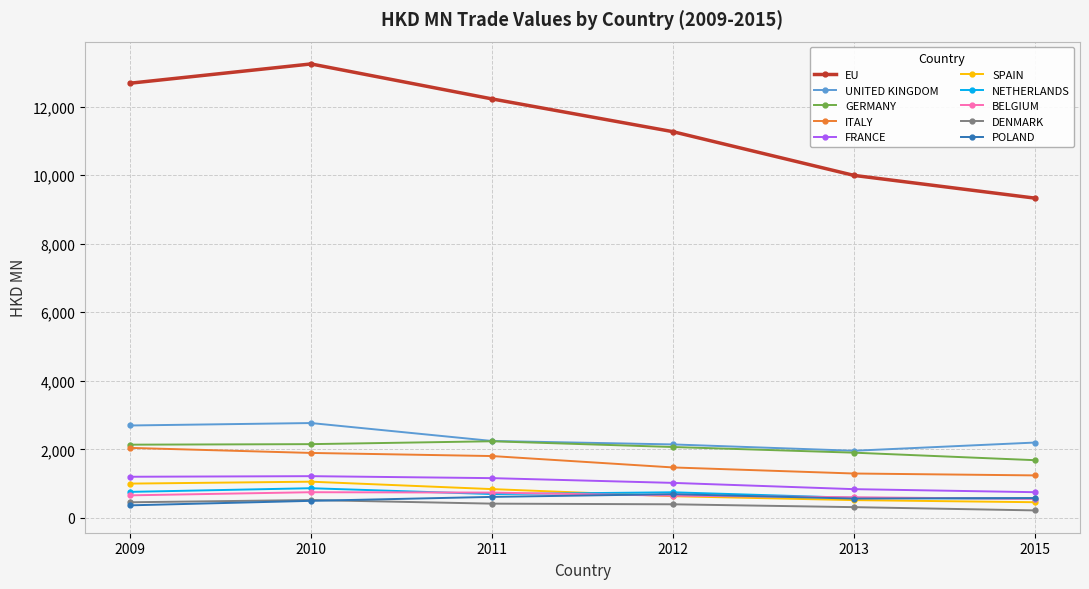

True or false: ITALY has more than 2 interior local peaks.

False